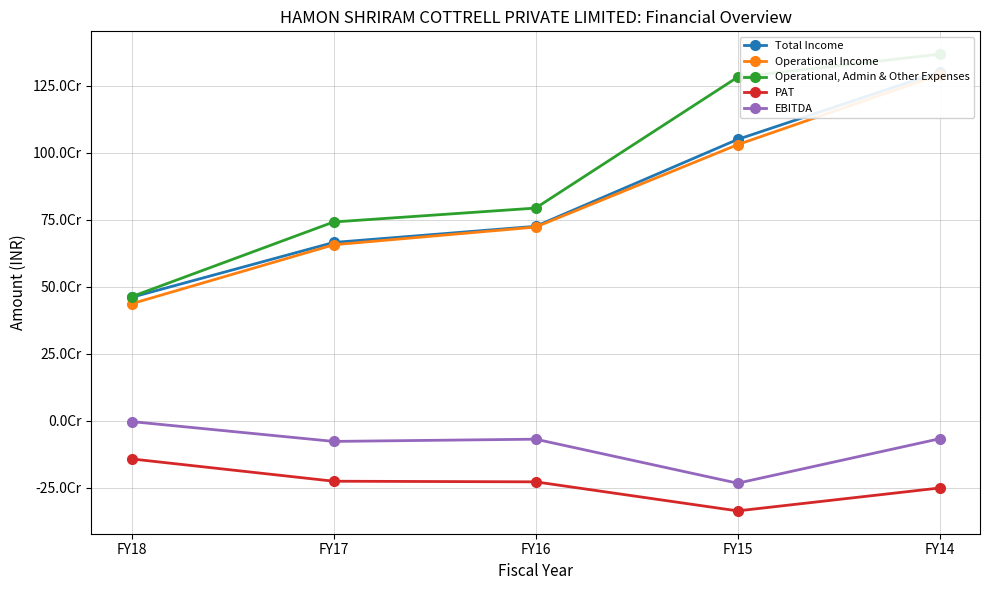

True or false: PAT and Operational Income intersect in this chart.

False